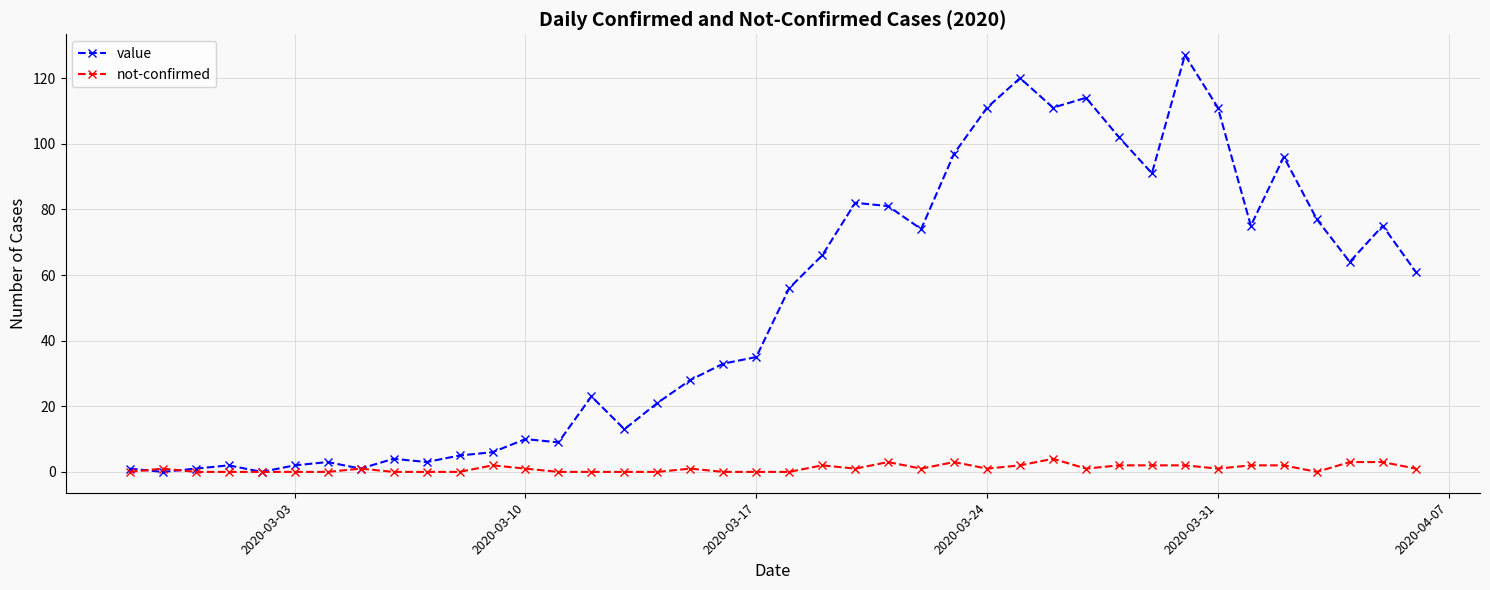

What are all the series names shown in the legend?

value, not-confirmed